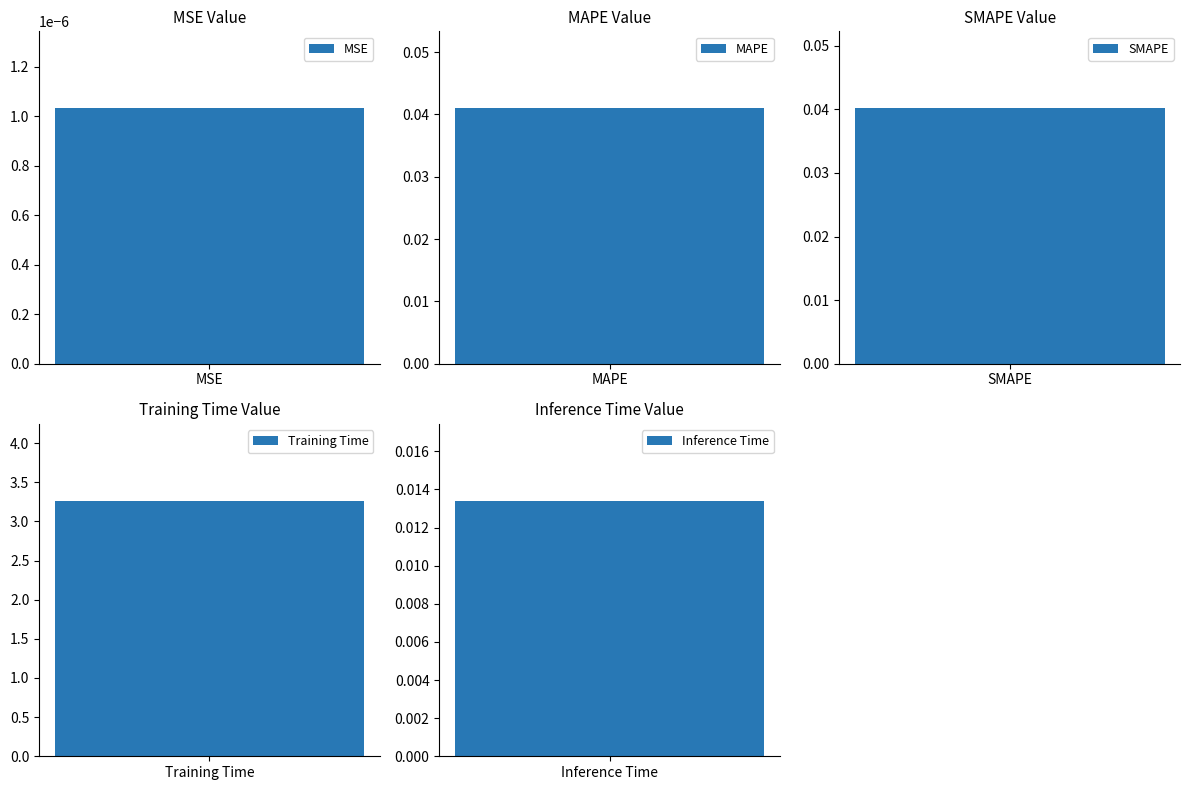

Between MSE and MAPE, which is larger?

MAPE